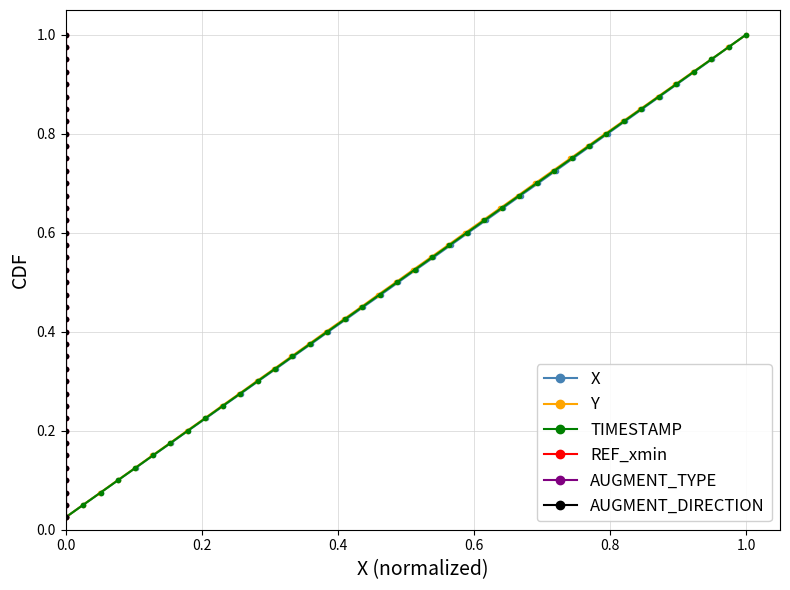

Count the number of categories in the chart.

40